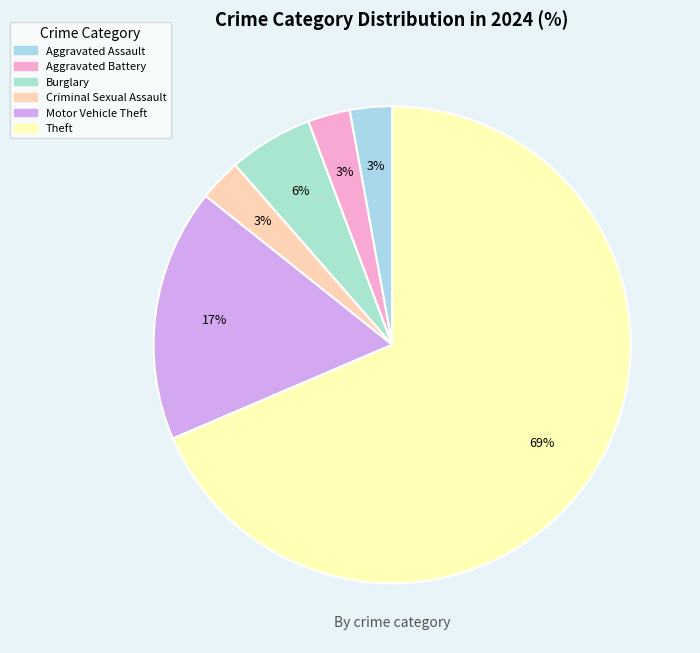

To the nearest percent, what is the combined percentage of Theft and Aggravated Assault?

71%